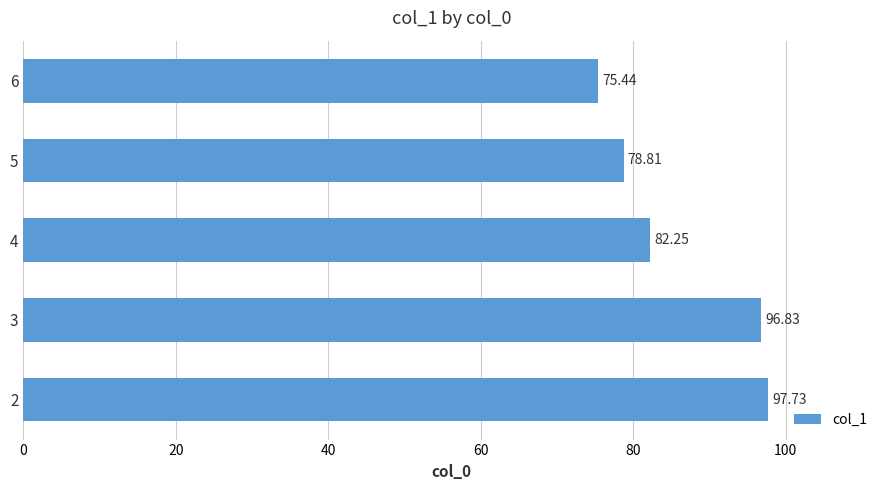

How many series are shown in this chart?

1